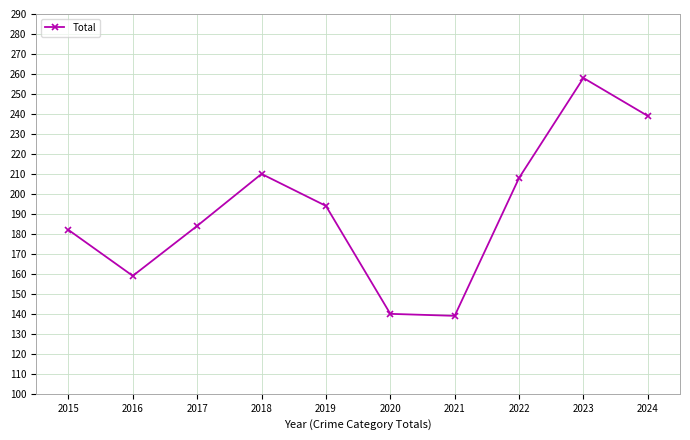

Reading left to right, list all the values displayed in this chart.

182	159	184	210	194	140	139	208	258	239